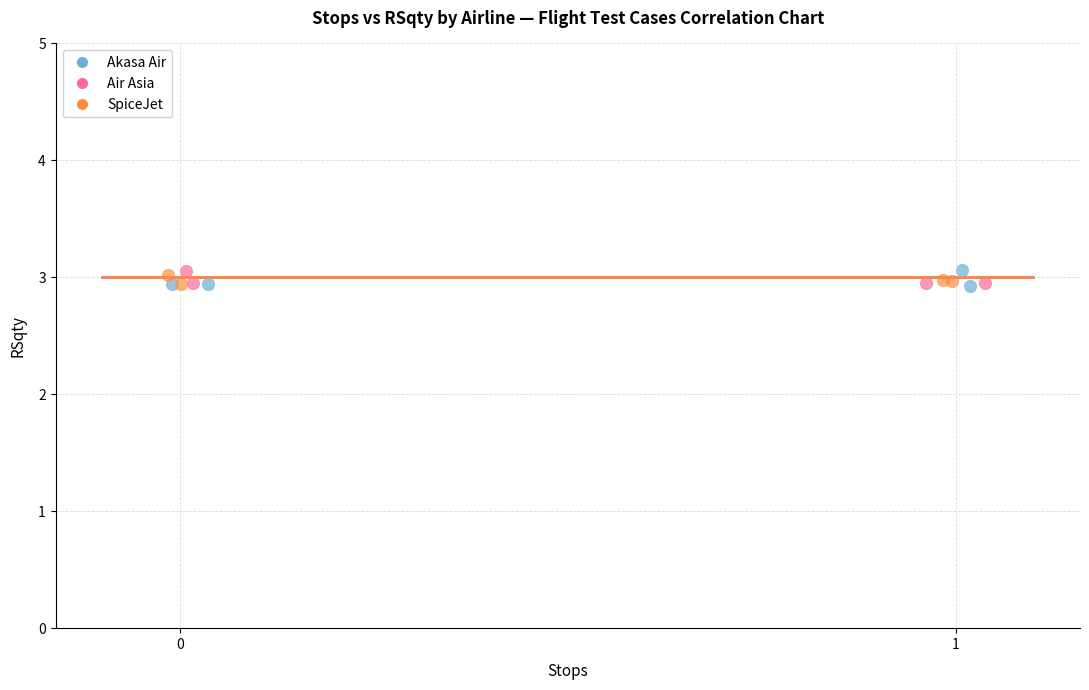

What are all the series names shown in the legend?

Akasa Air, Air Asia, SpiceJet